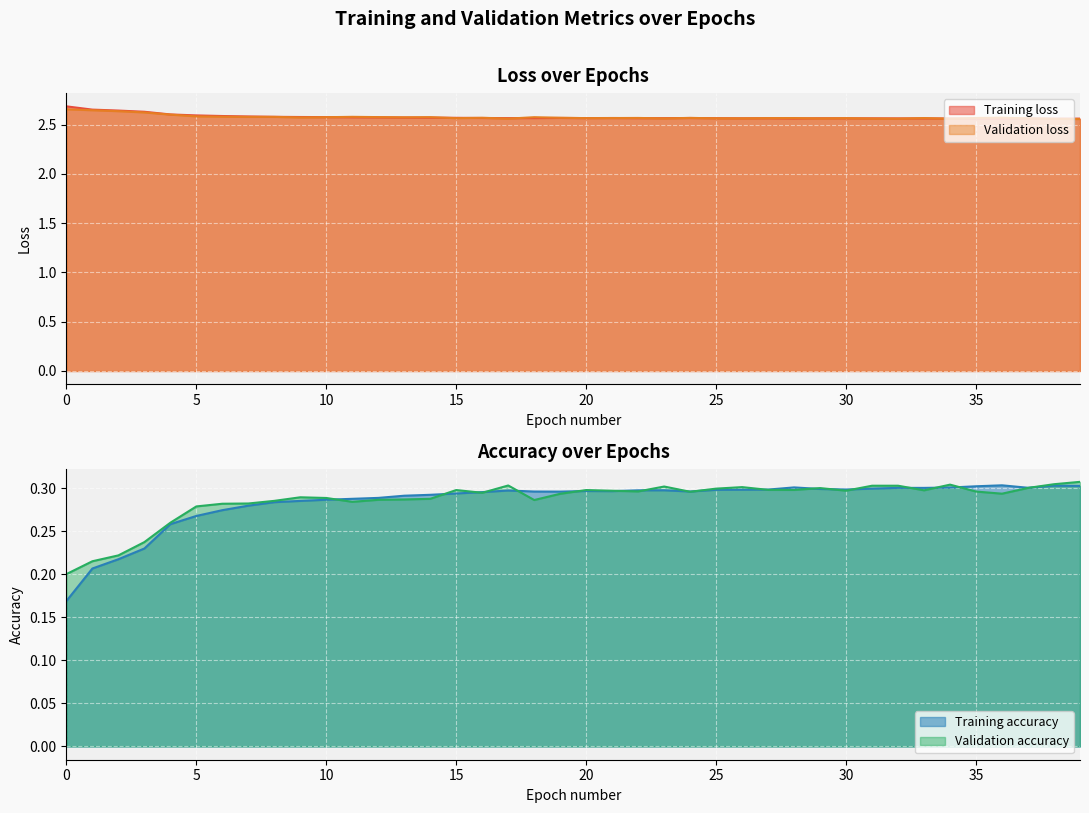

List the series in order of their peak value, lowest first.

Training accuracy, Validation accuracy, Validation loss, Training loss